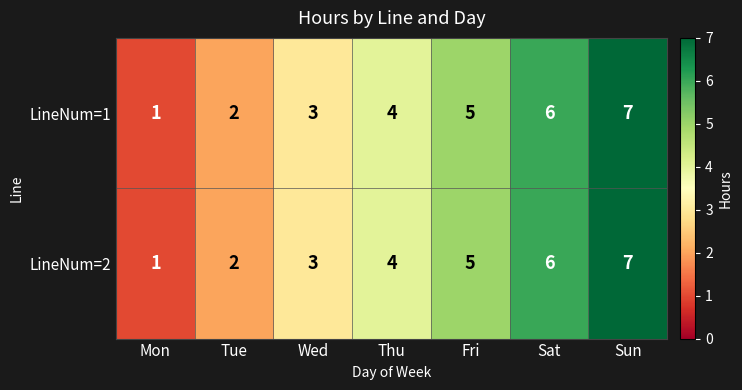

Is the value of LineNum=1 at Sun greater than the value of LineNum=2 at Sat?

Yes